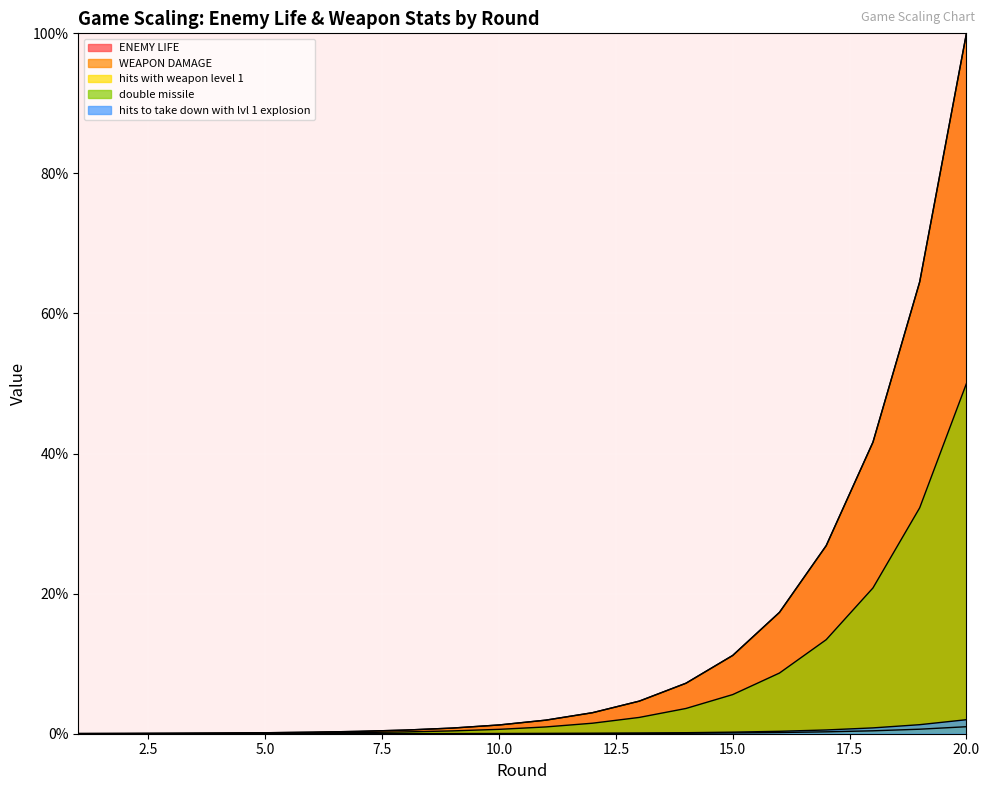

Where does the WEAPON DAMAGE series first go above 1?

10